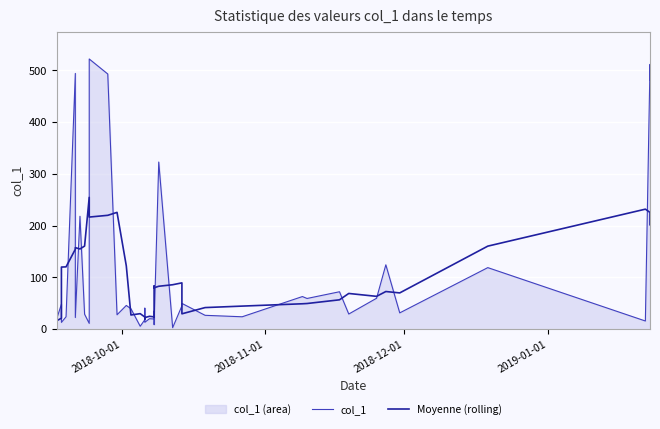

What is the maximum value shown in the chart?

522.1